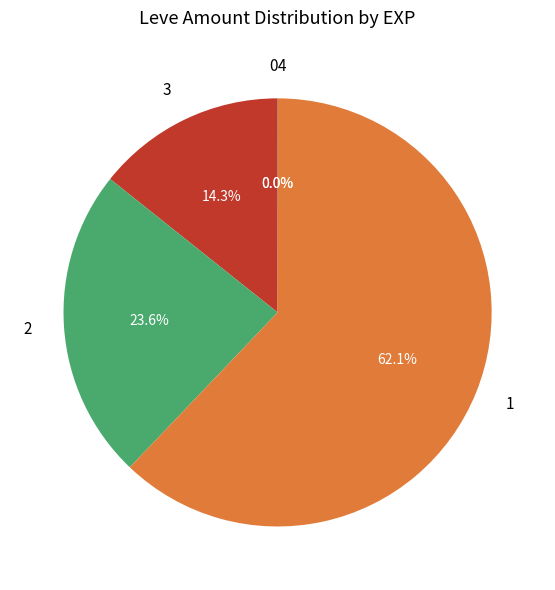

What percentage is NOT represented by 1?

37.9%